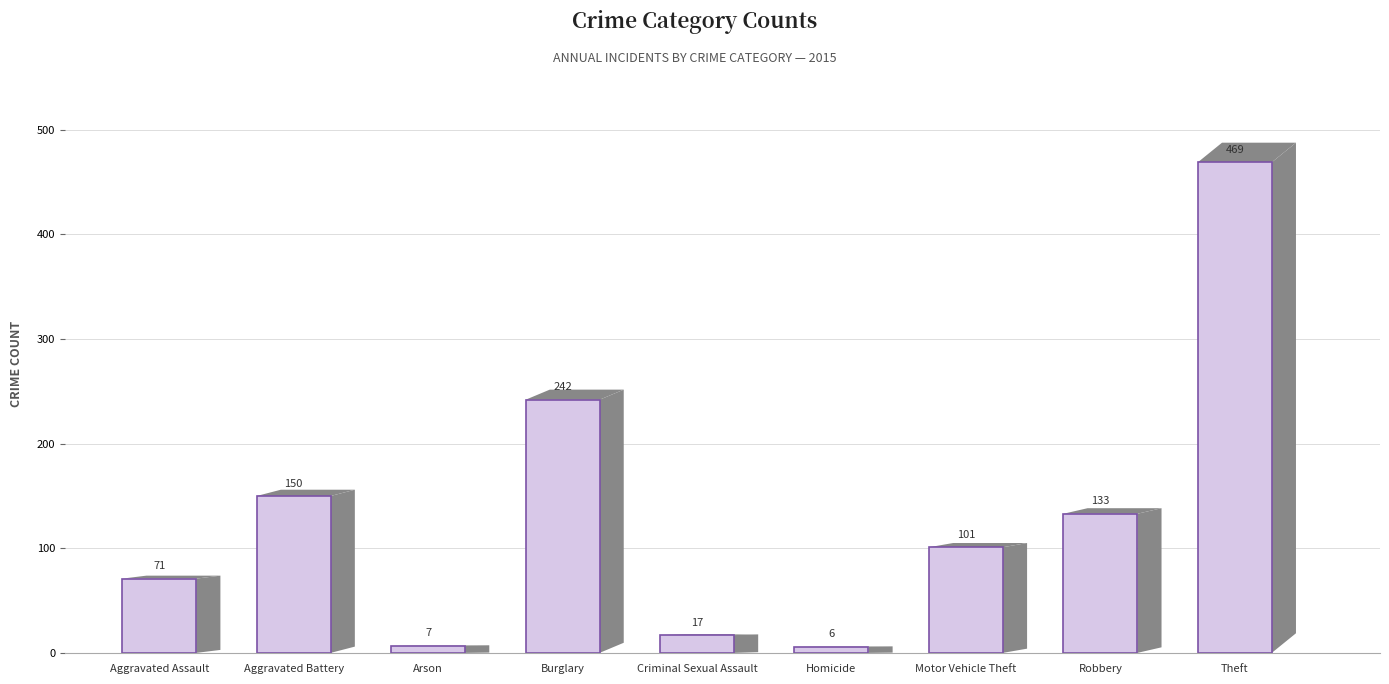

What is the value of the 3rd bar from the left?

7